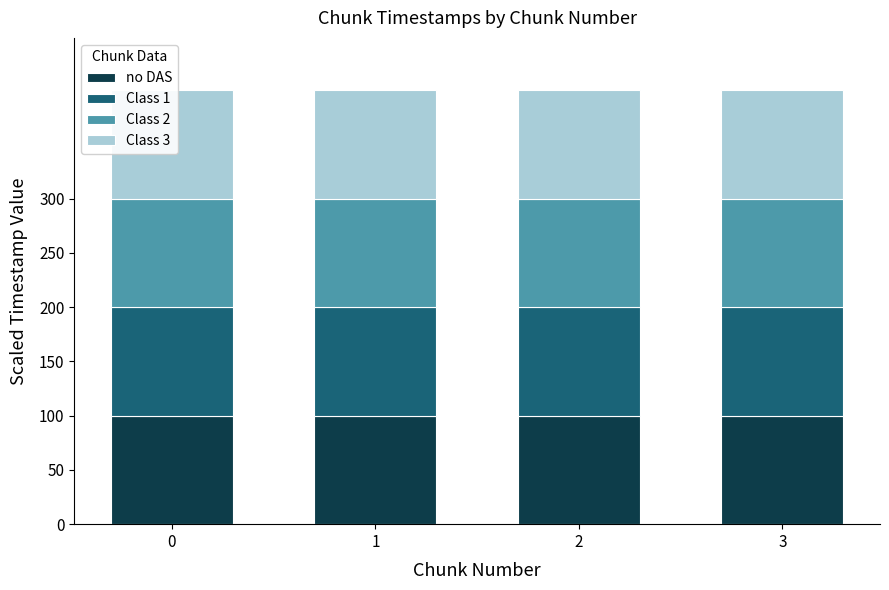

What are all the series names shown in the legend?

no DAS, Class 1, Class 2, Class 3